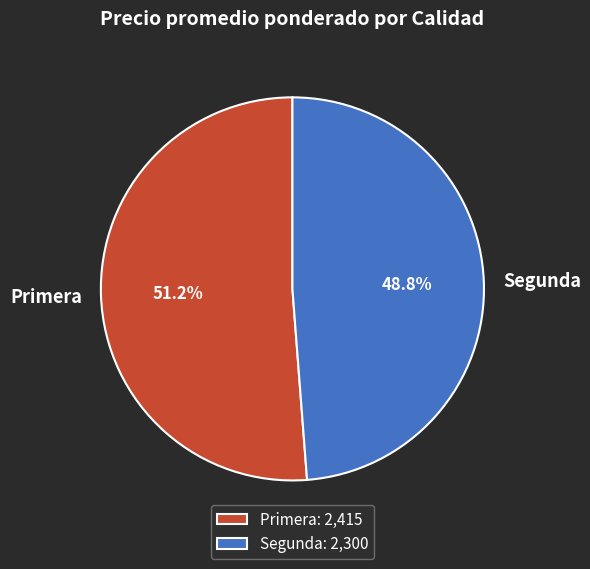

Is Primera the majority of the pie?

Yes